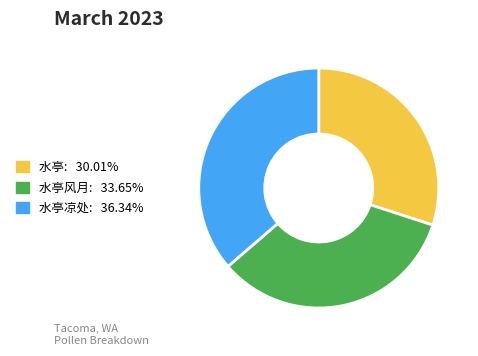

Is there any slice that represents more than half of the pie?

No